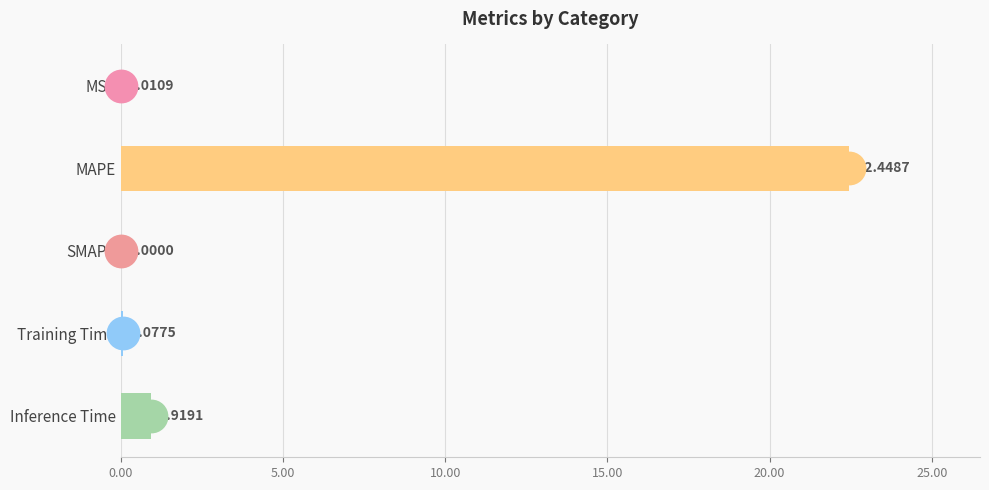

Between MAPE and SMAPE, which is larger?

MAPE